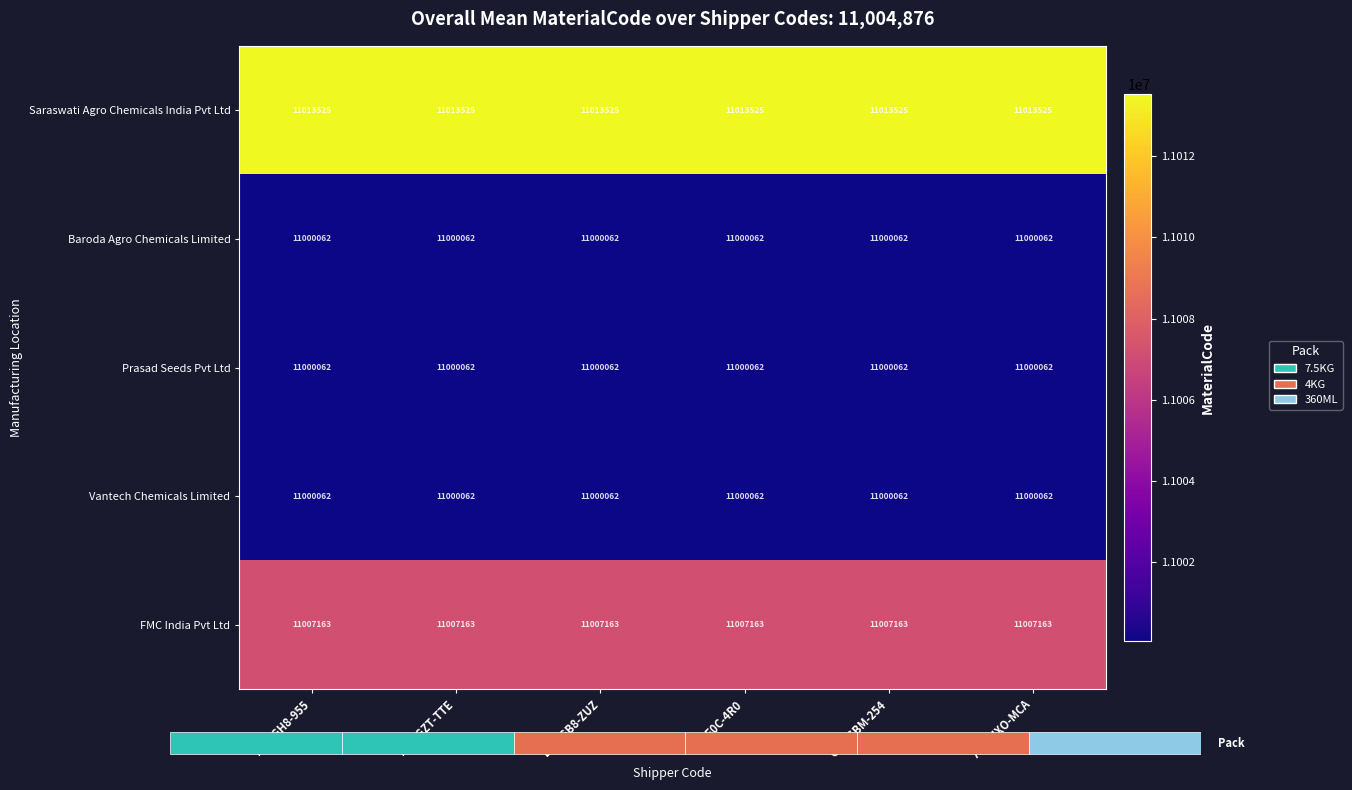

The Saraswati Agro Chemicals India Pvt Ltd series shows 11013525 at K44-GZT-TTE. True or false?

True